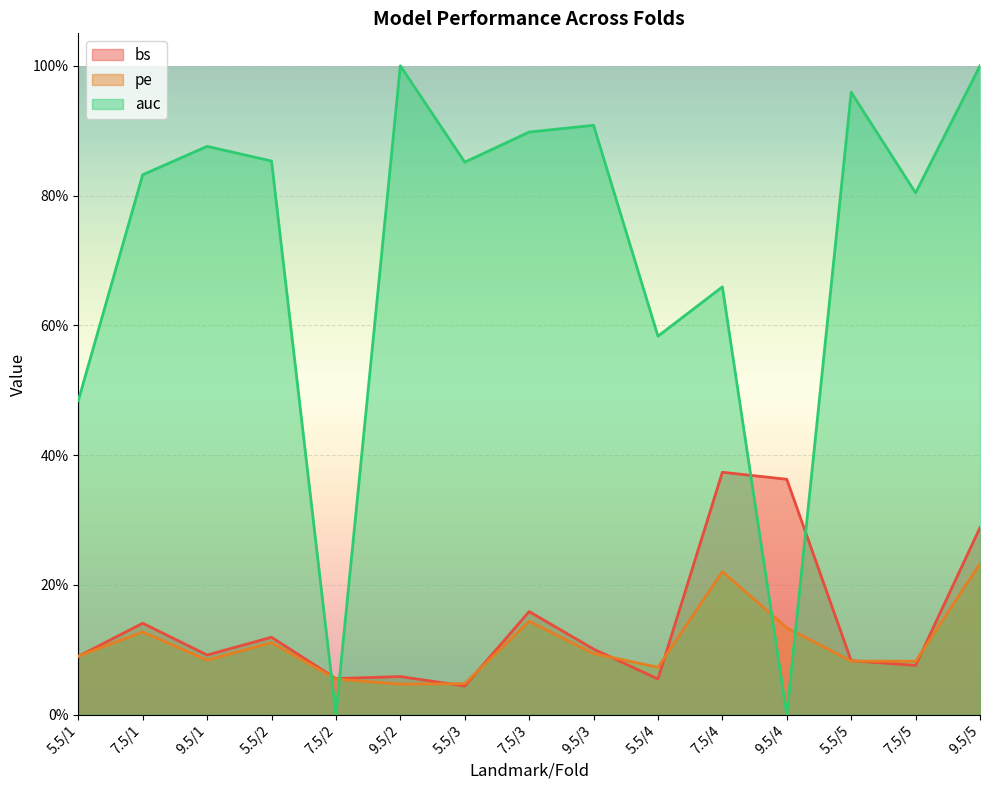

Does the chart display data point markers on the line(s)?

No